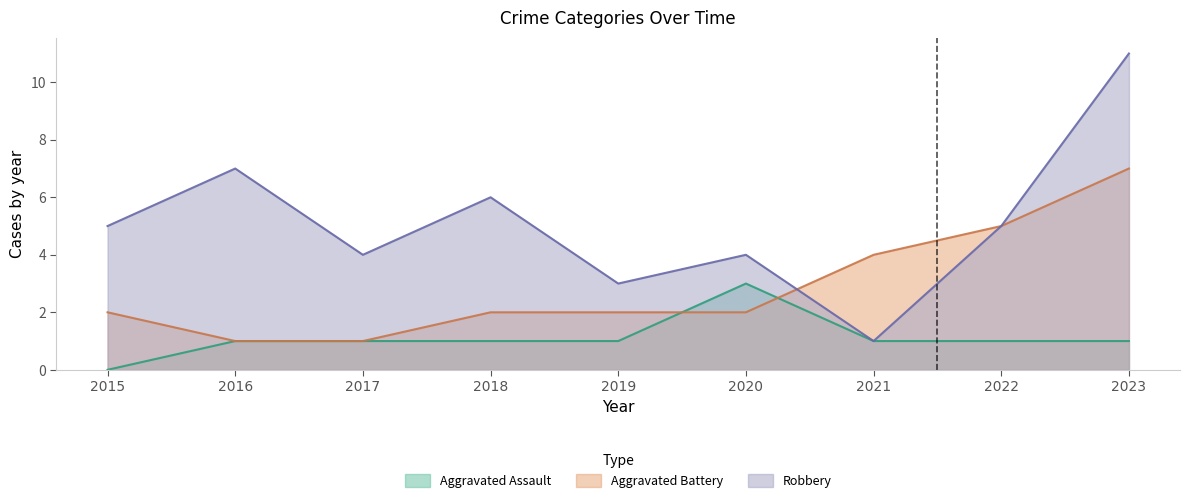

What is the average value of the Aggravated Assault series?

1